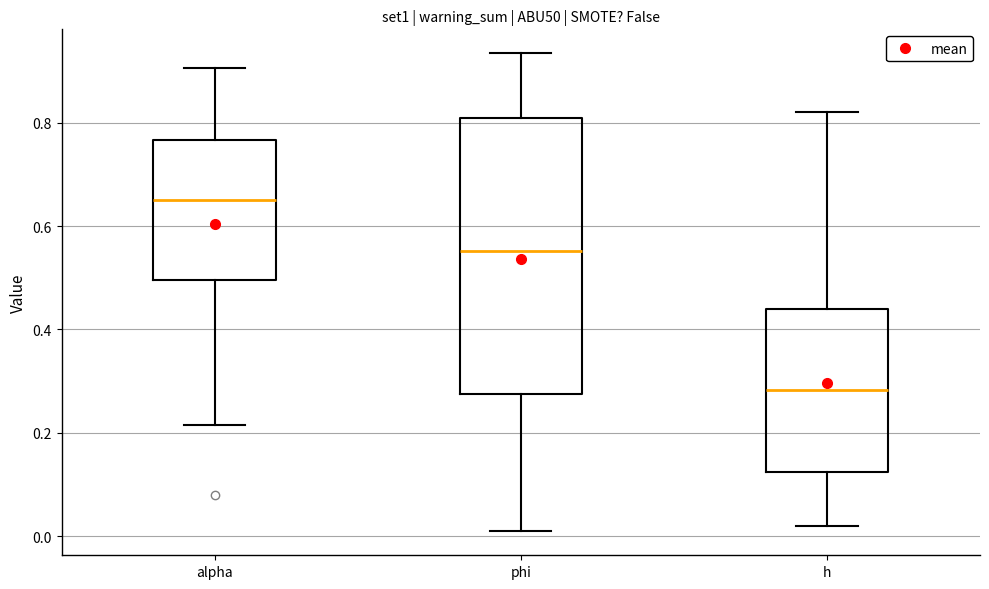

Which box's median line is the highest?

alpha